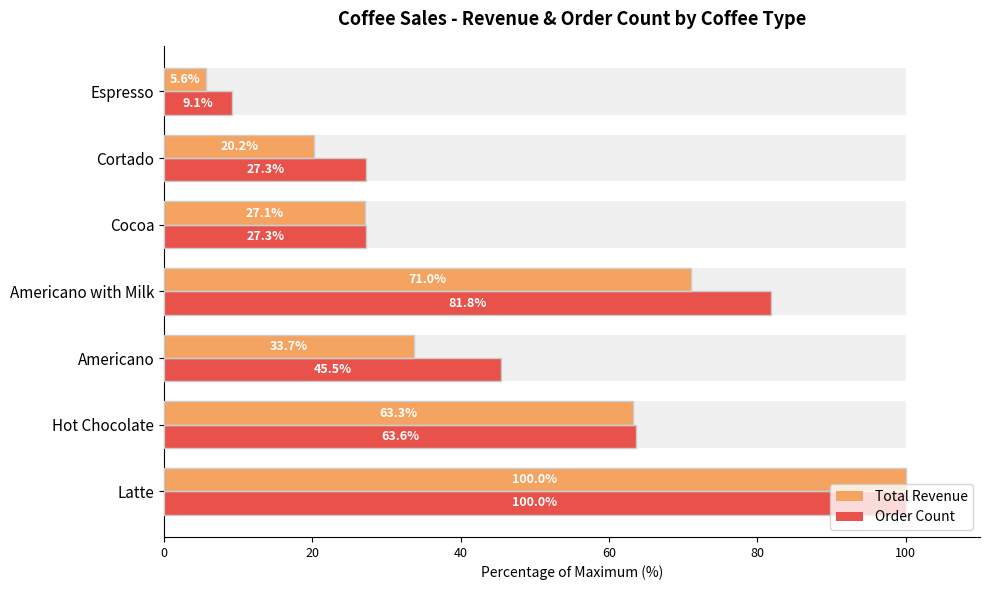

What is the difference between the Total Revenue values at Cortado and Hot Chocolate?

43.0